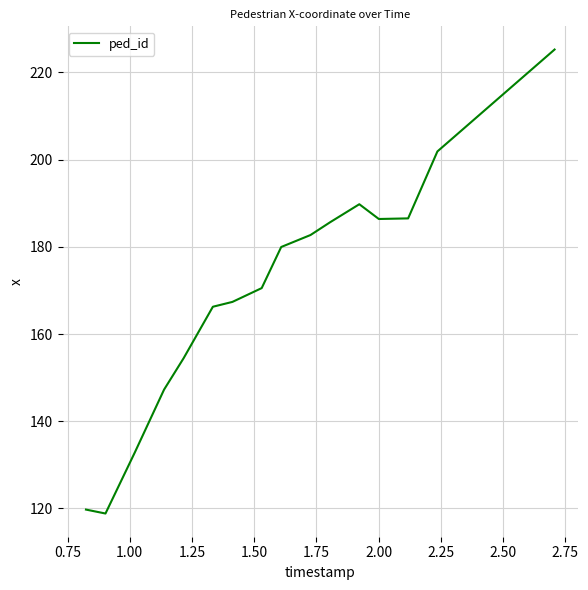

What is the smallest value displayed?

118.8